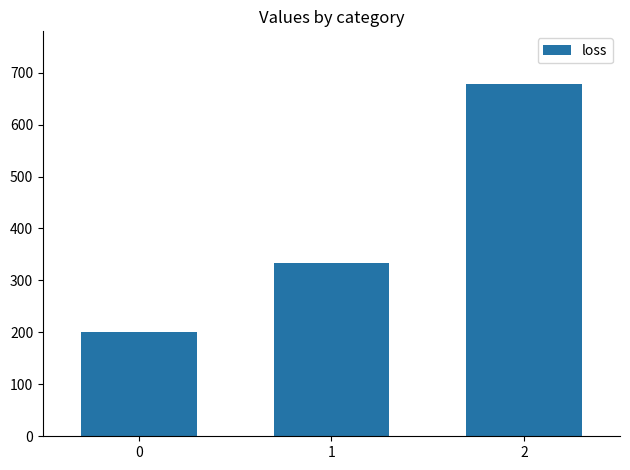

What is the smallest value displayed?

200.0